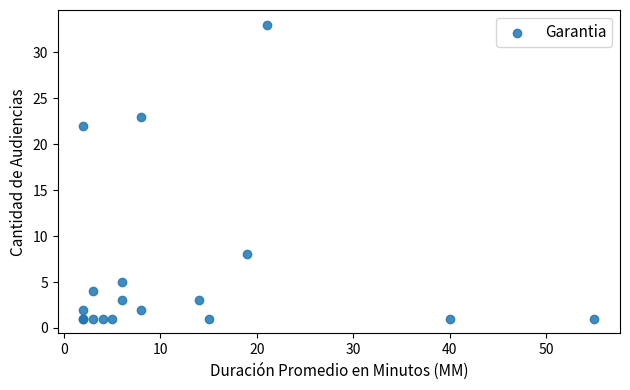

What Y value in the scatter plot is closest to 17?

22